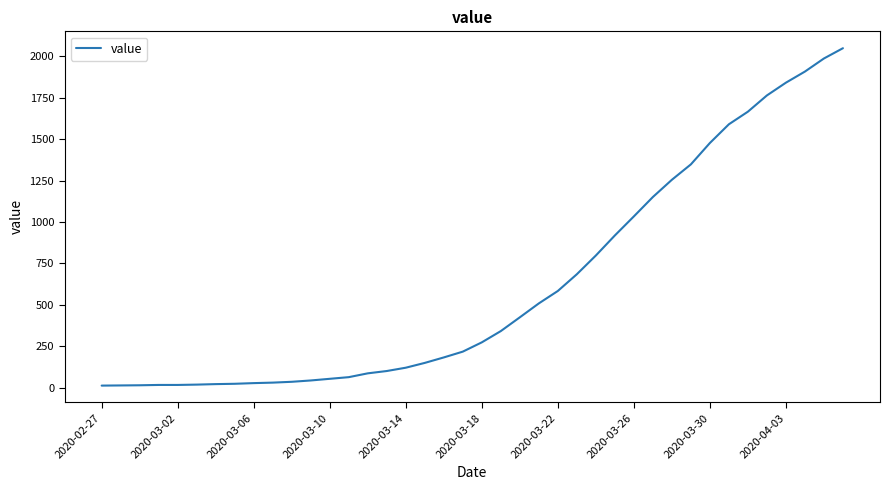

What is the maximum value shown in the chart?

2049